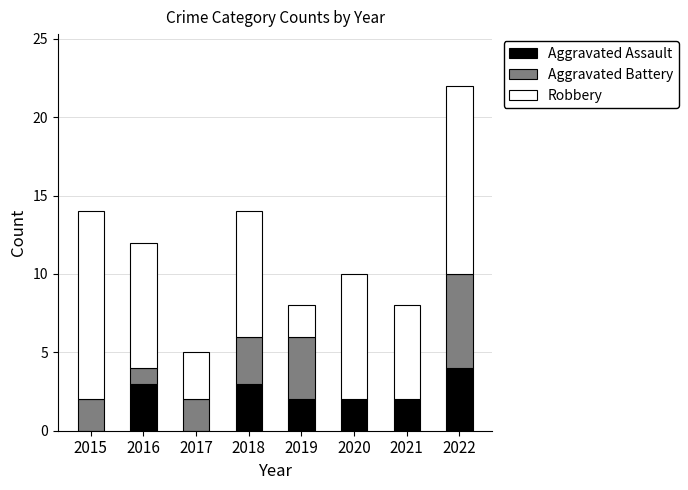

What is the sum of the Aggravated Assault values at 2017 and 2016?

3